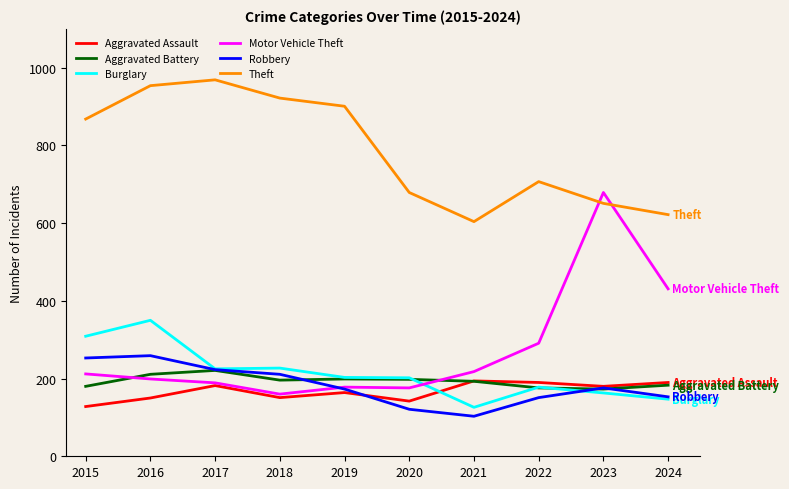

After their last crossing, which series has the higher values: Aggravated Assault or Burglary?

Aggravated Assault